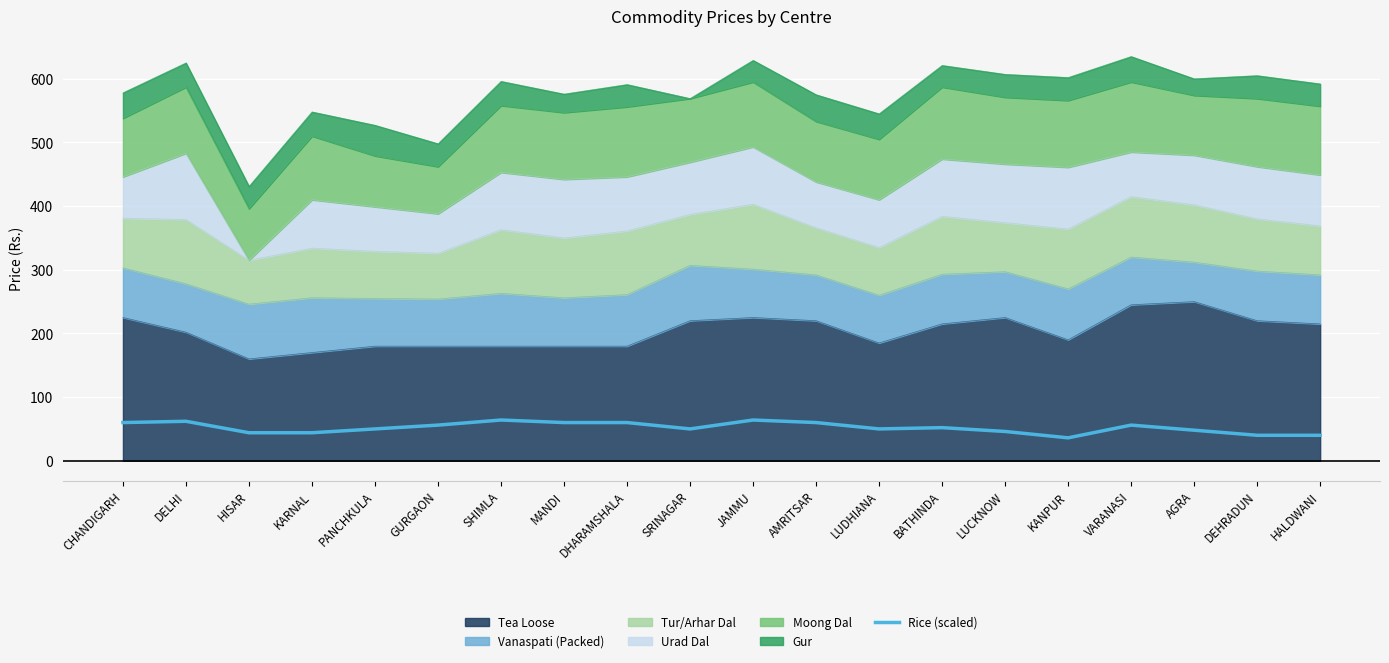

True or false: there are more than 0 points higher than both neighbors.

True